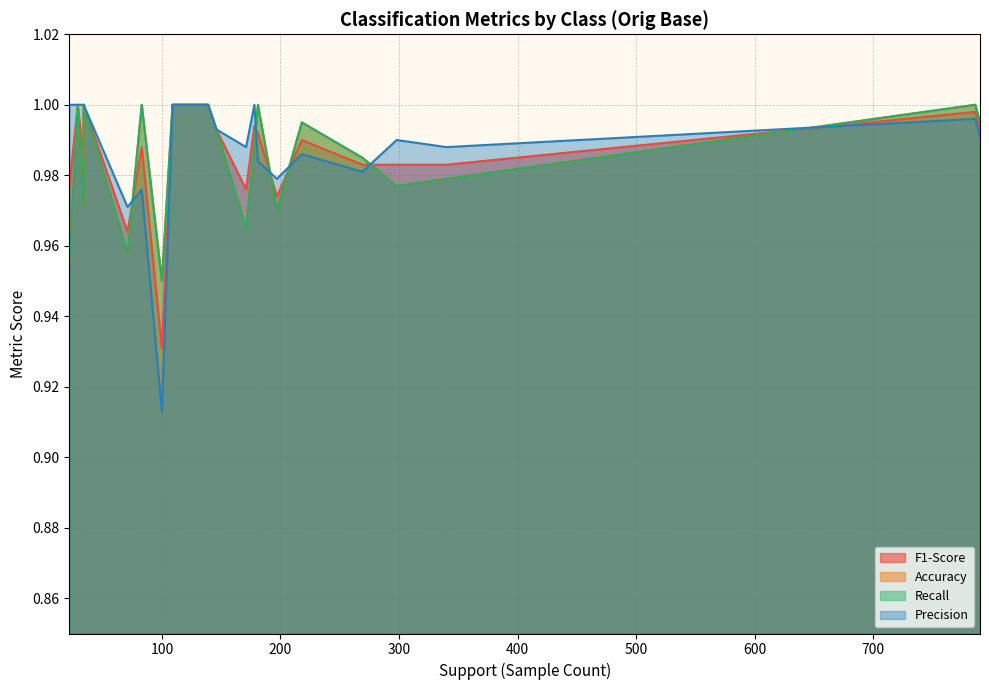

True or false: Accuracy and Recall cross at least once.

False